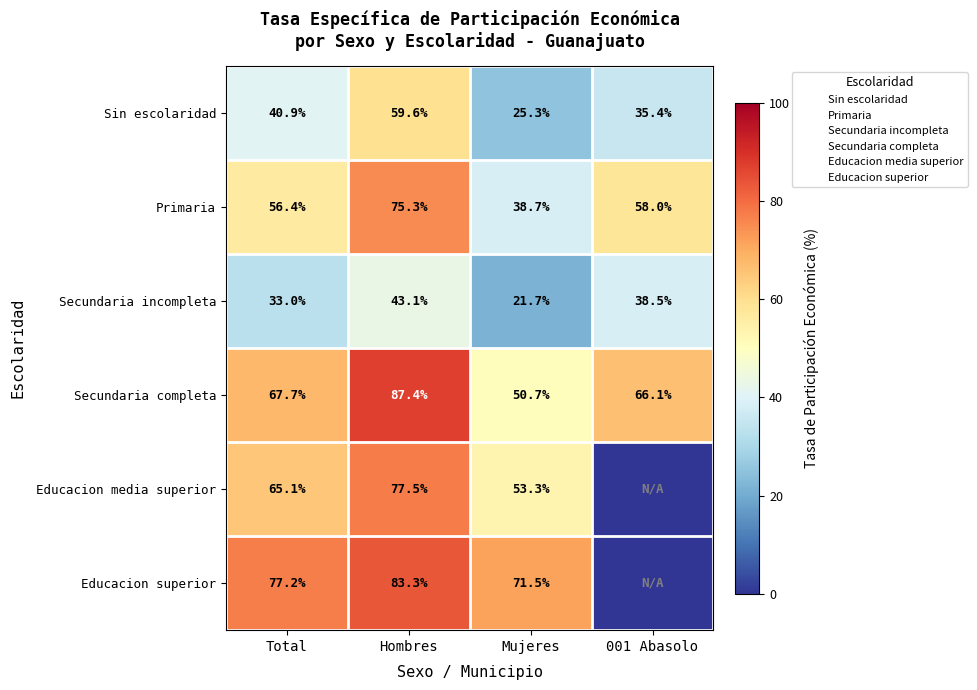

Which category has the highest value in the Sin escolaridad series?

Hombres